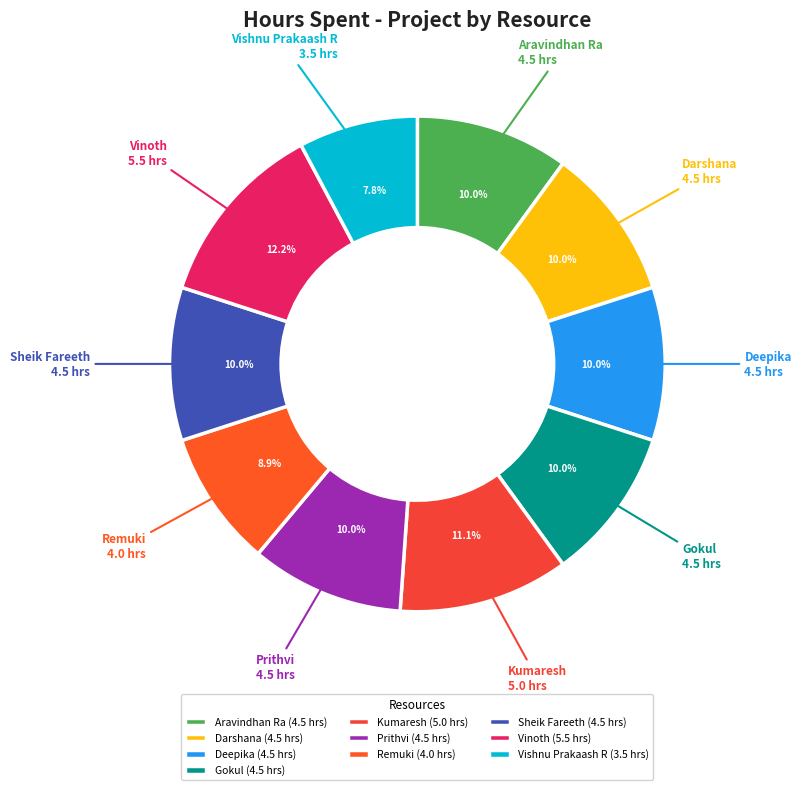

Is it true that Gokul is 22% of the pie?

False